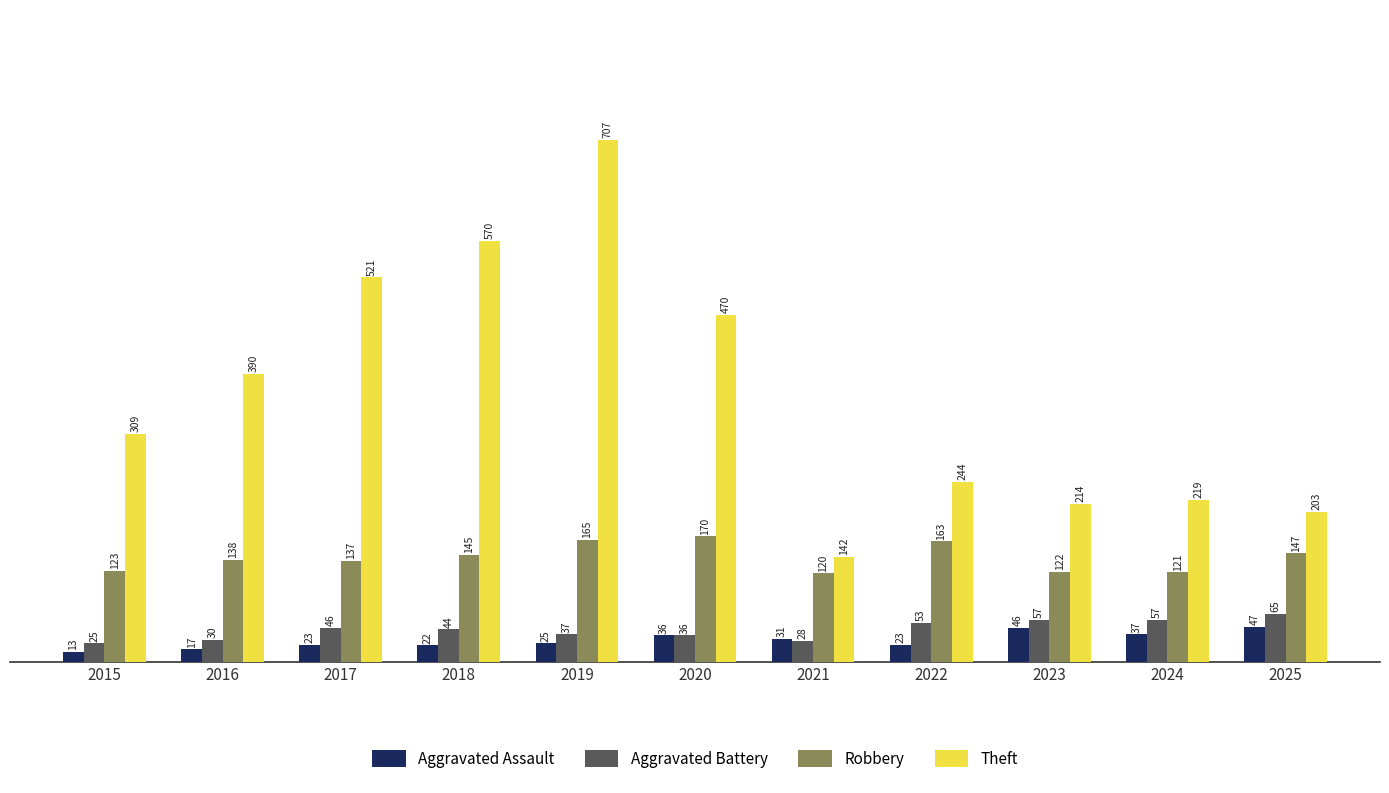

List the labels in order of Robbery value, smallest first.

2021, 2024, 2023, 2015, 2017, 2016, 2018, 2025, 2022, 2019, 2020